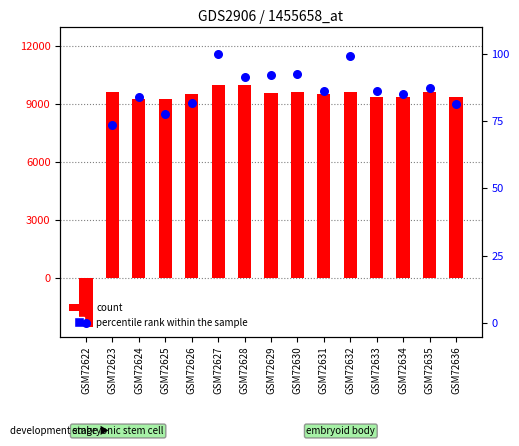

What is the total value across all series at GSM72627?

10100.0